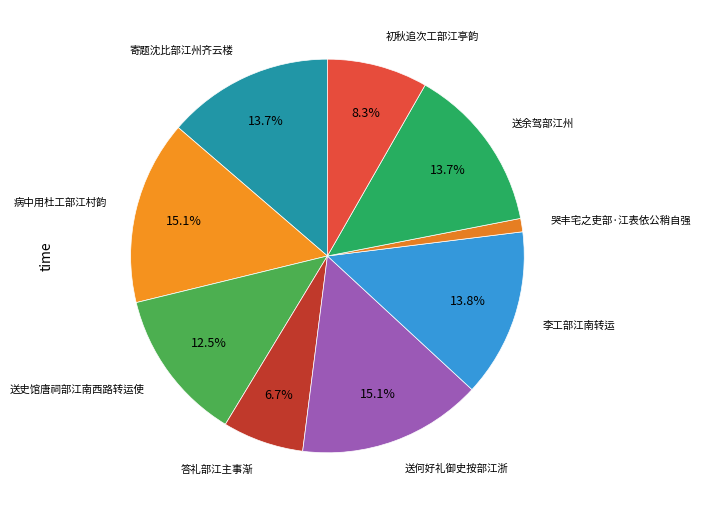

How many slices are in this pie chart?

9